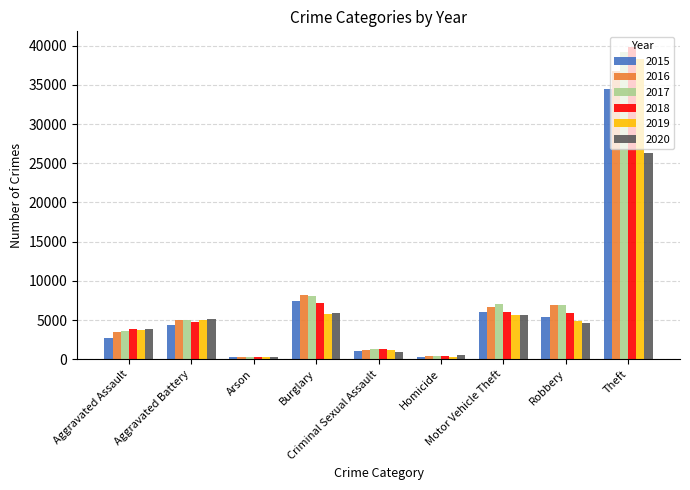

What is the label of the 7th bar from the right?

Arson